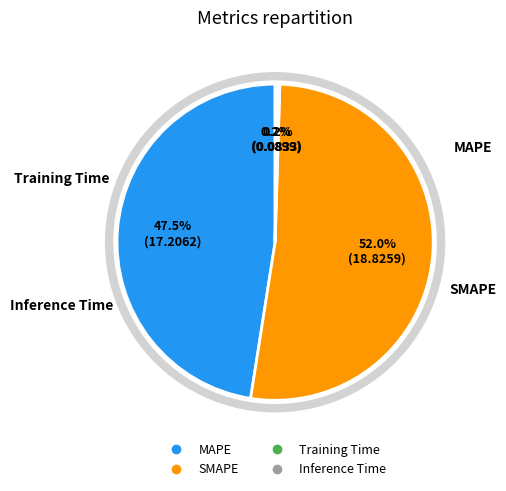

What percentage is NOT represented by MAPE?

52.5%